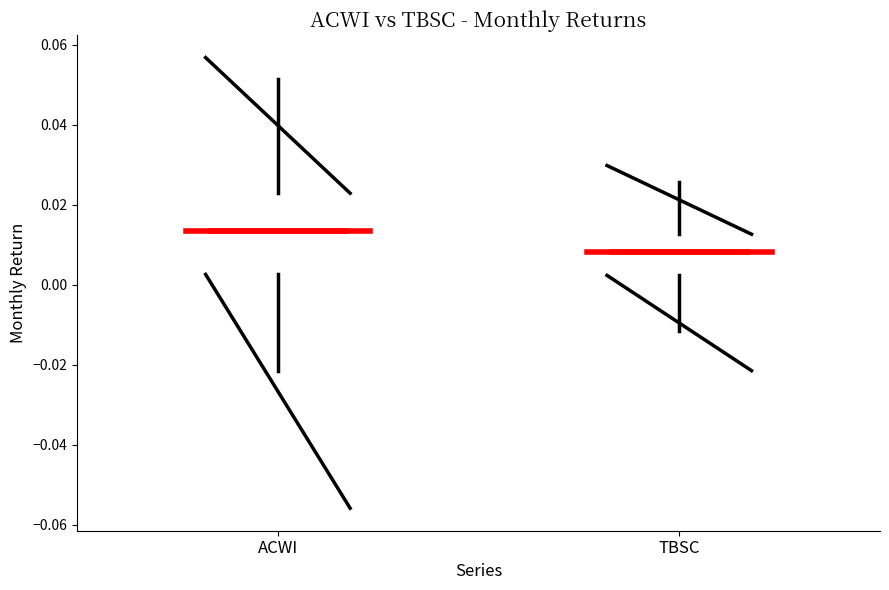

Which box's median line is the lowest?

TBSC